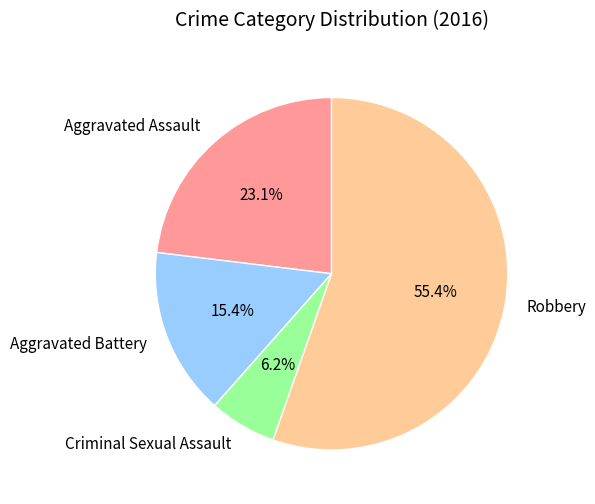

How many slices are in this pie chart?

4